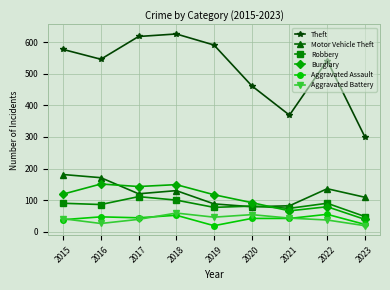

In Burglary, how many points are higher than both neighbors (excluding endpoints)?

3